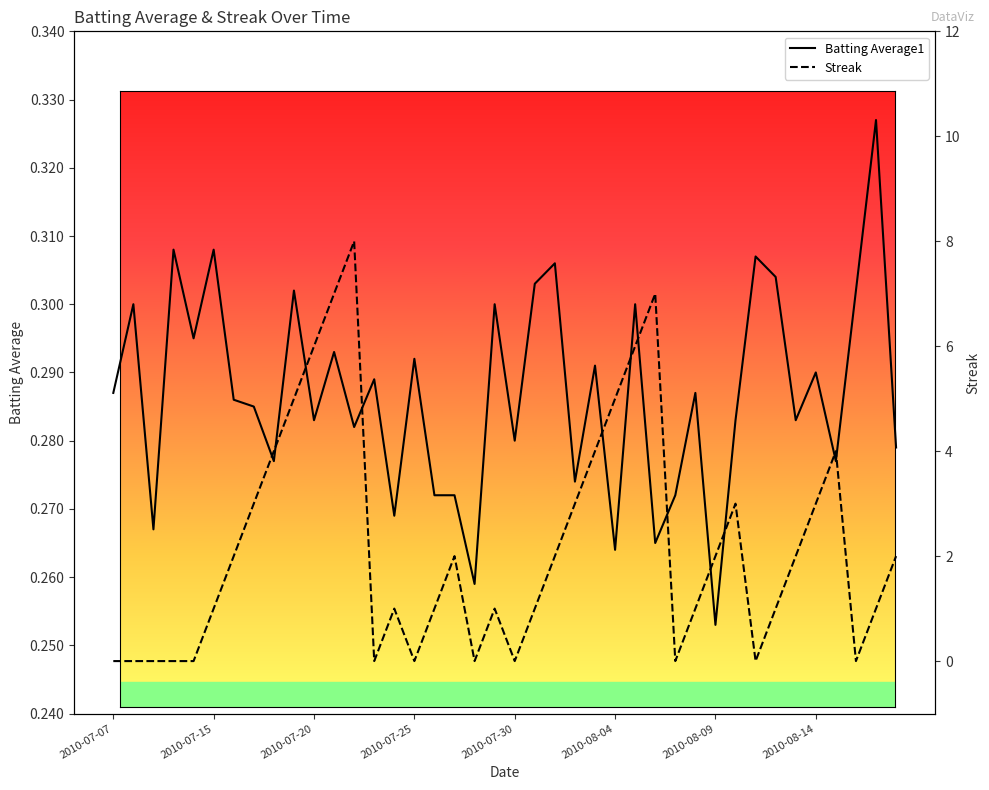

List the series in order of their overall mean, lowest first.

Batting Average1, Streak